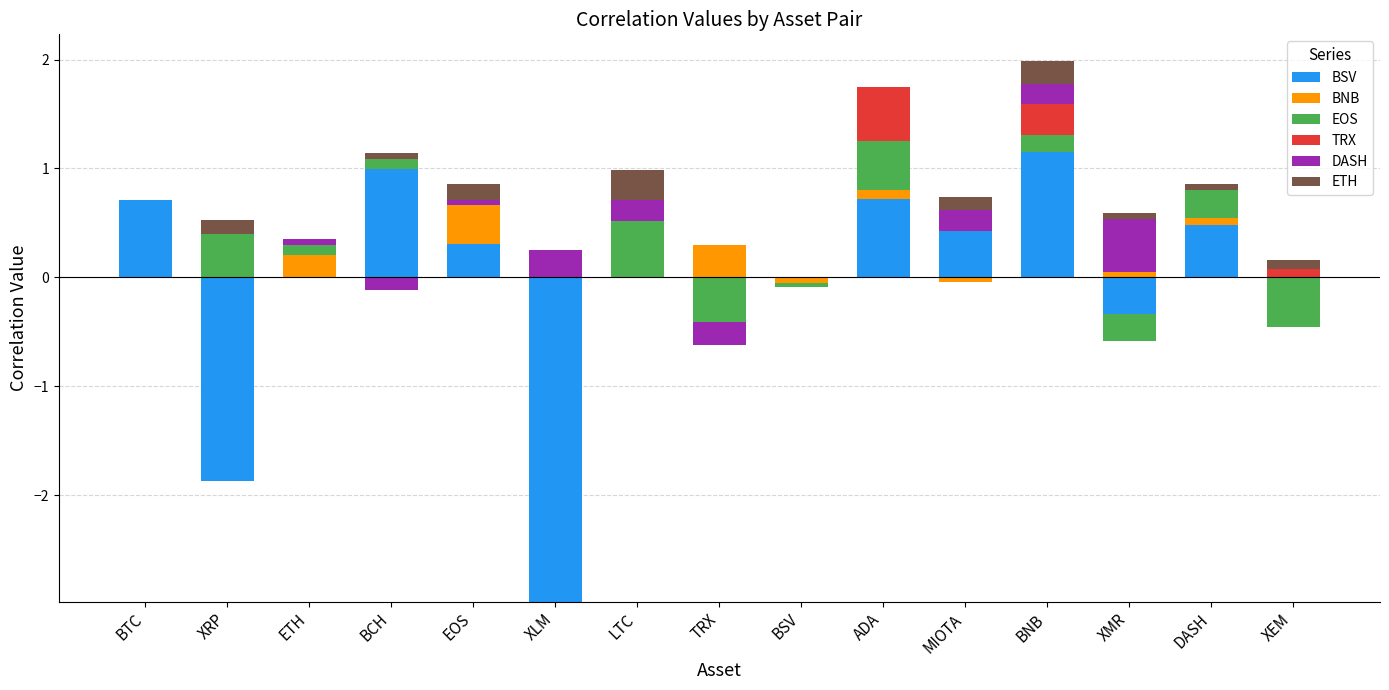

Is the value of EOS at BNB greater than the value of TRX at ETH?

Yes